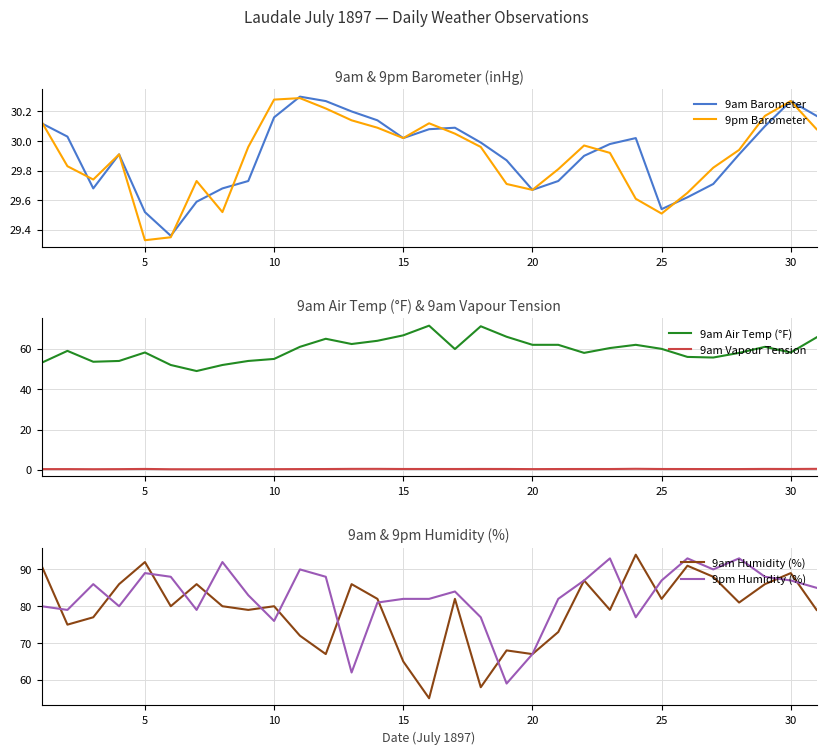

True or false: 9am Air Temp (°F) and 9am Vapour Tension intersect in this chart.

False